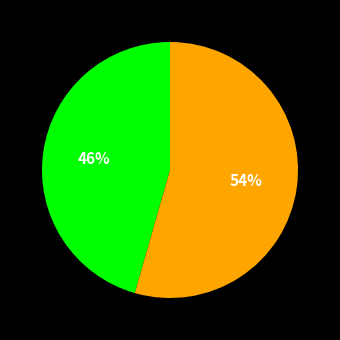

Does any single category account for the majority?

Yes